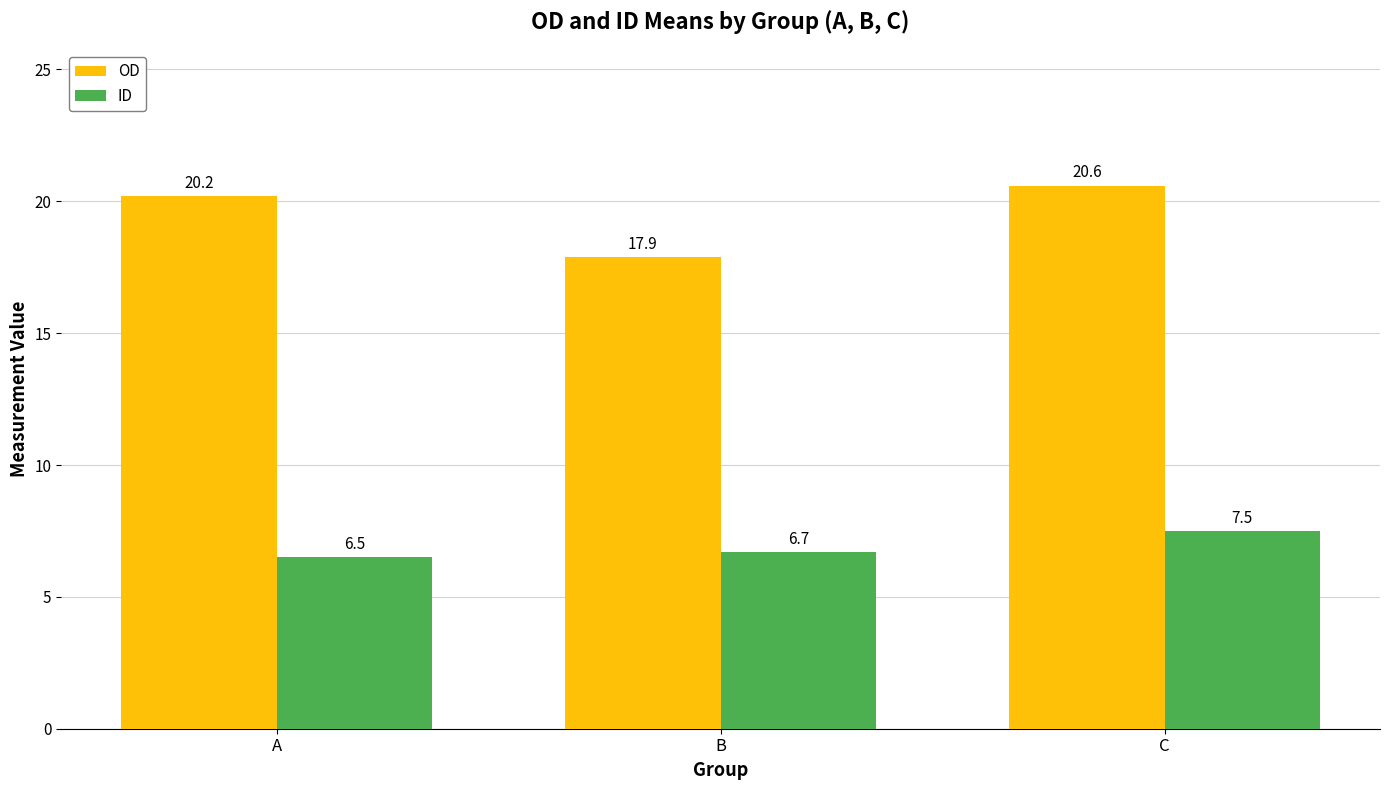

At which label does ID reach its peak?

C